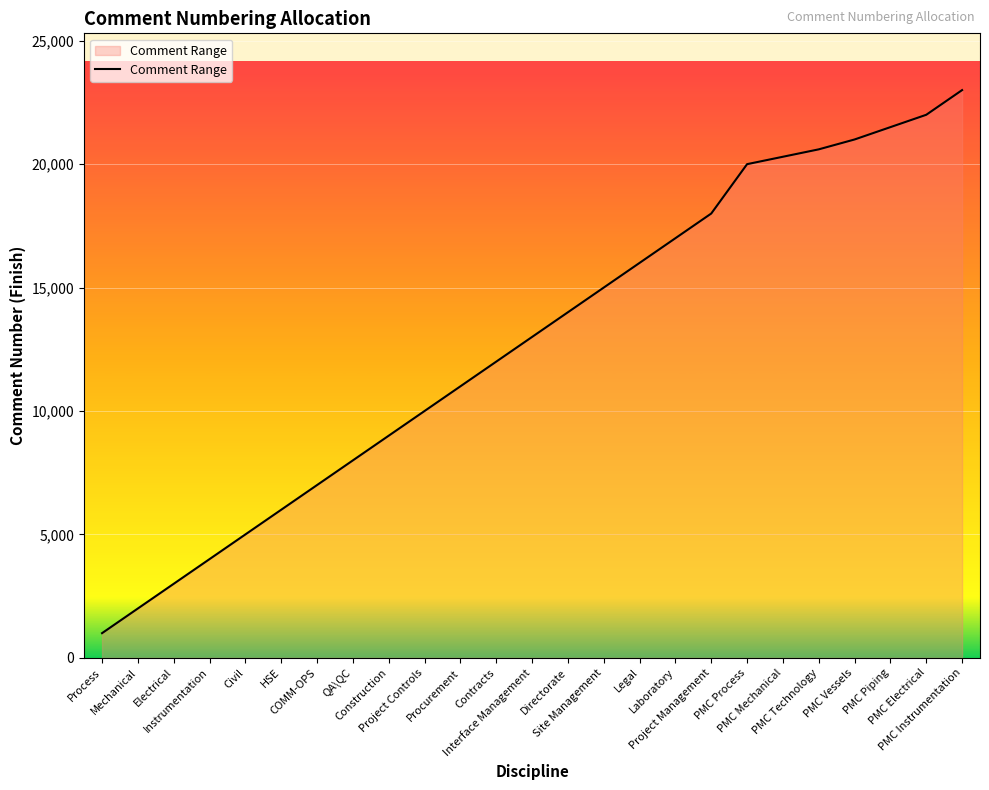

List the labels in order of value, largest first.

PMC Instrumentation, PMC Electrical, PMC Piping, PMC Vessels, PMC Technology, PMC Mechanical, PMC Process, Project Management, Laboratory, Legal, Site Management, Directorate, Interface Management, Contracts, Procurement, Project Controls, Construction, QA\QC, COMM-OPS, HSE, Civil, Instrumentation, Electrical, Mechanical, Process